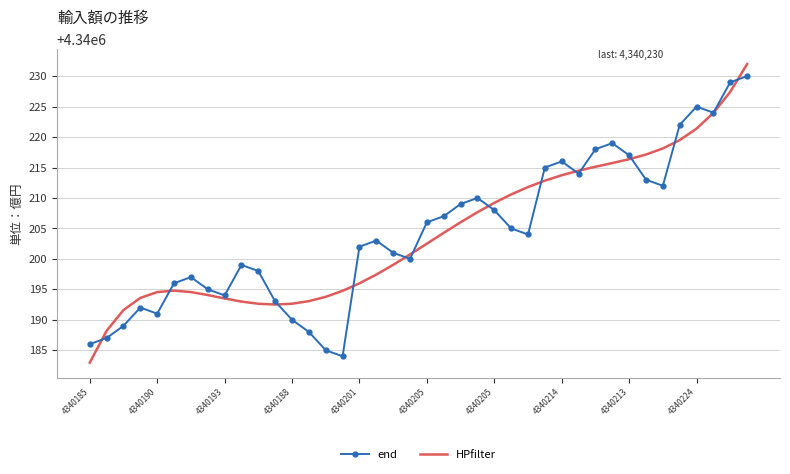

In end, how many points are higher than both neighbors (excluding endpoints)?

8